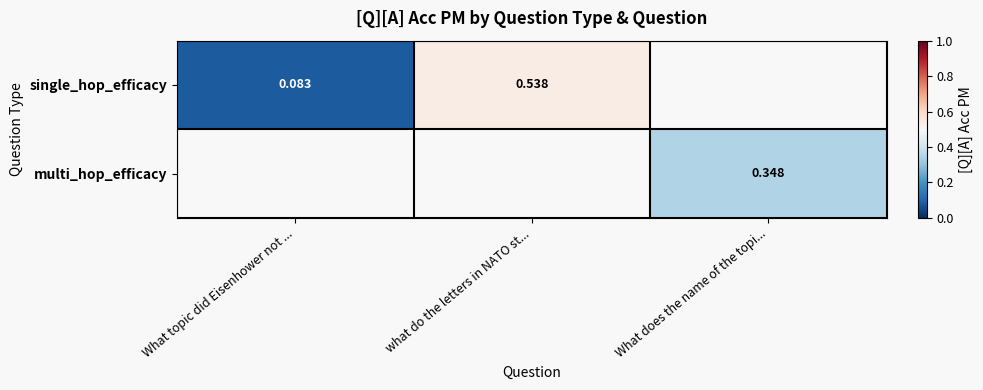

Is the value of single_hop_efficacy at What topic did Eisenhower not ... greater than the value of multi_hop_efficacy at What does the name of the topi...?

No